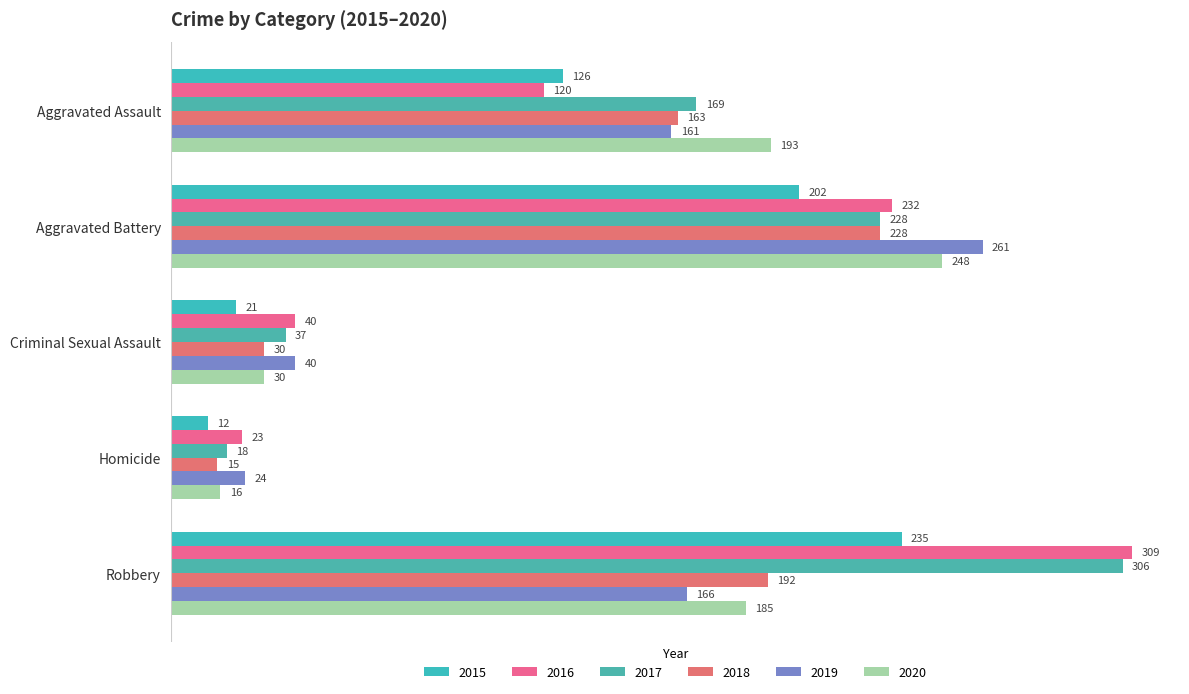

The 2020 series shows 248 at Aggravated Battery. True or false?

True